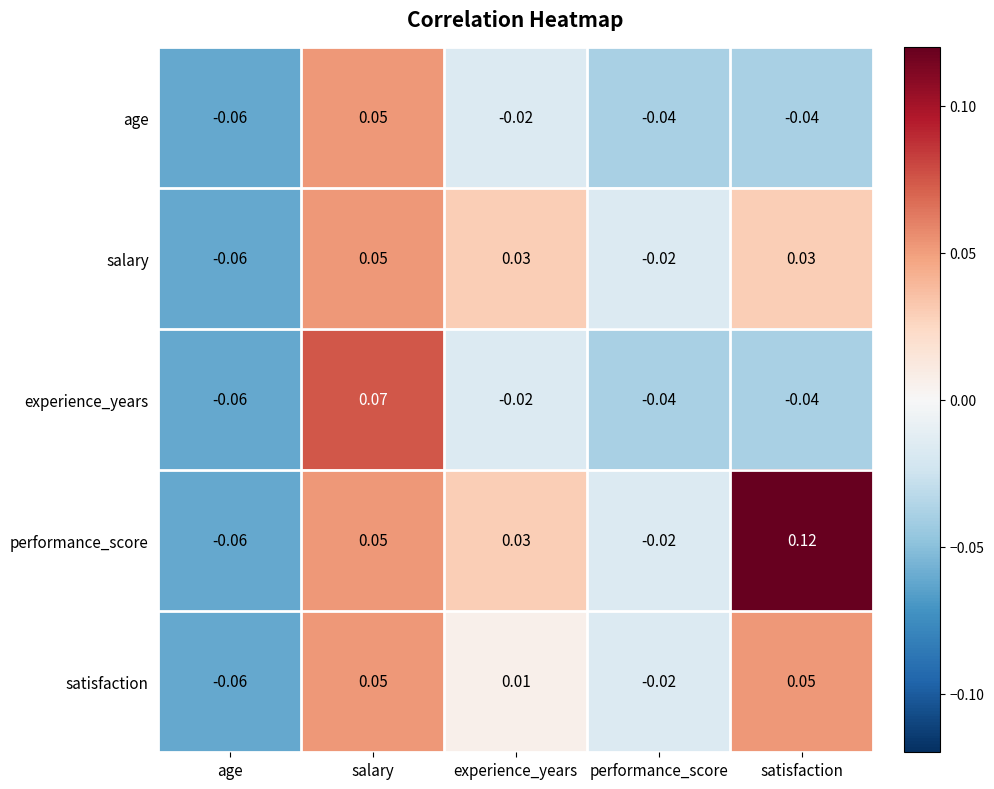

Which series has the largest range (max minus min)?

performance_score